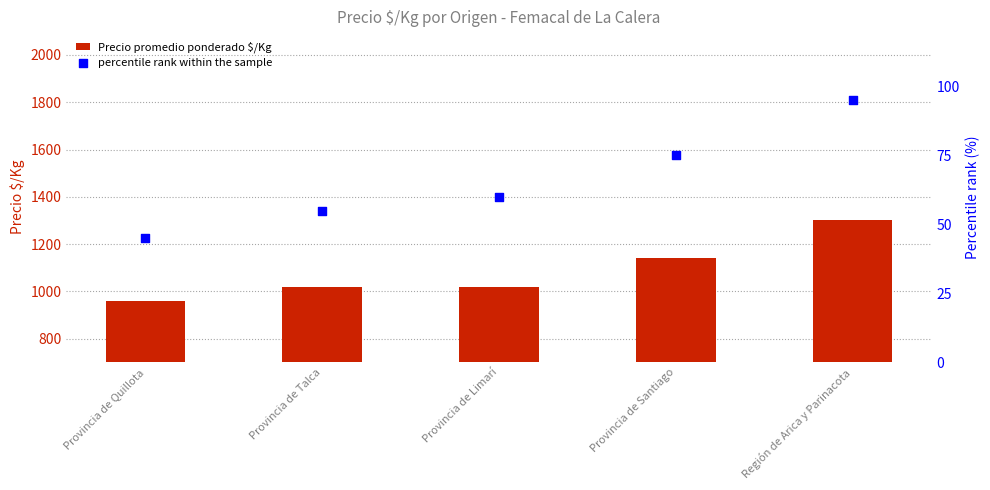

Which series has the largest total across all categories?

Precio promedio ponderado $/Kg